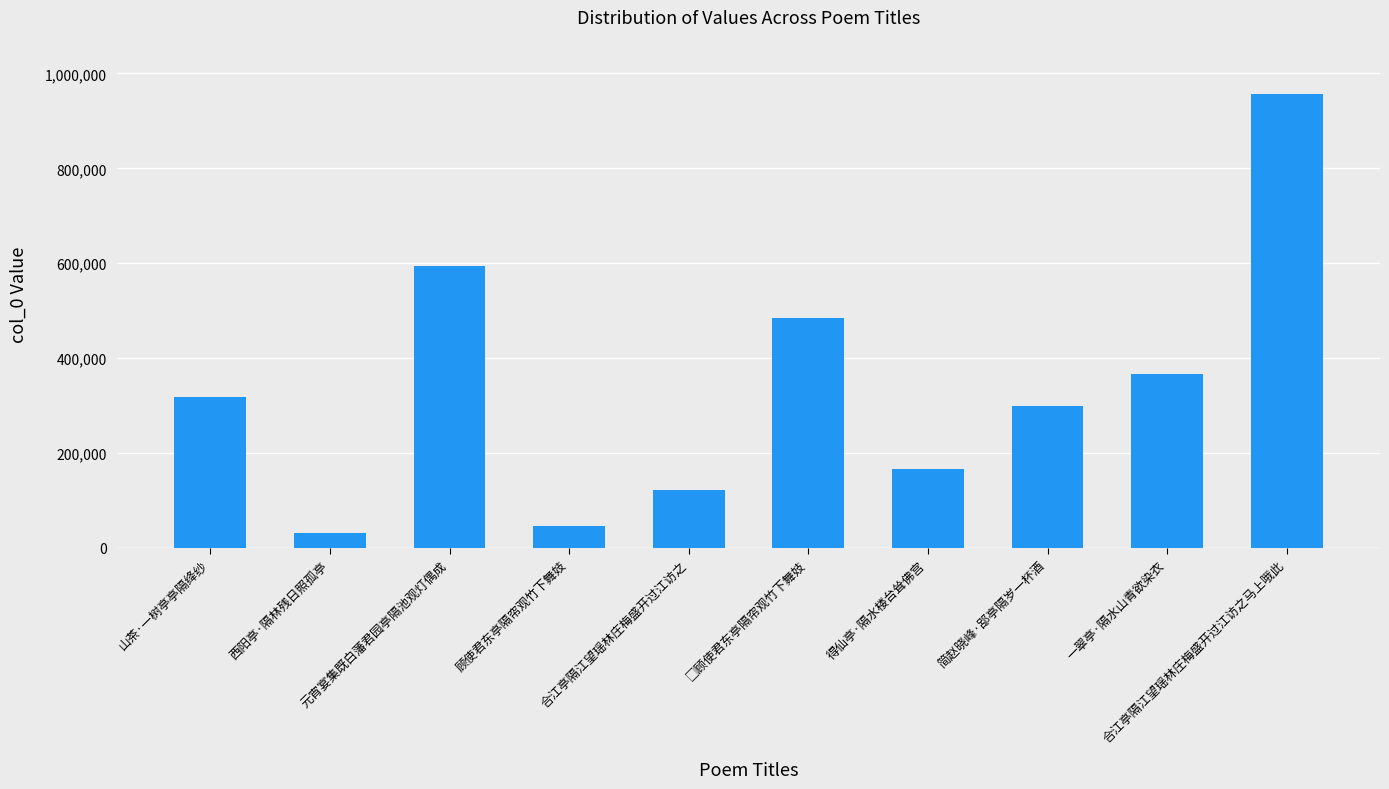

How many series are shown in this chart?

1